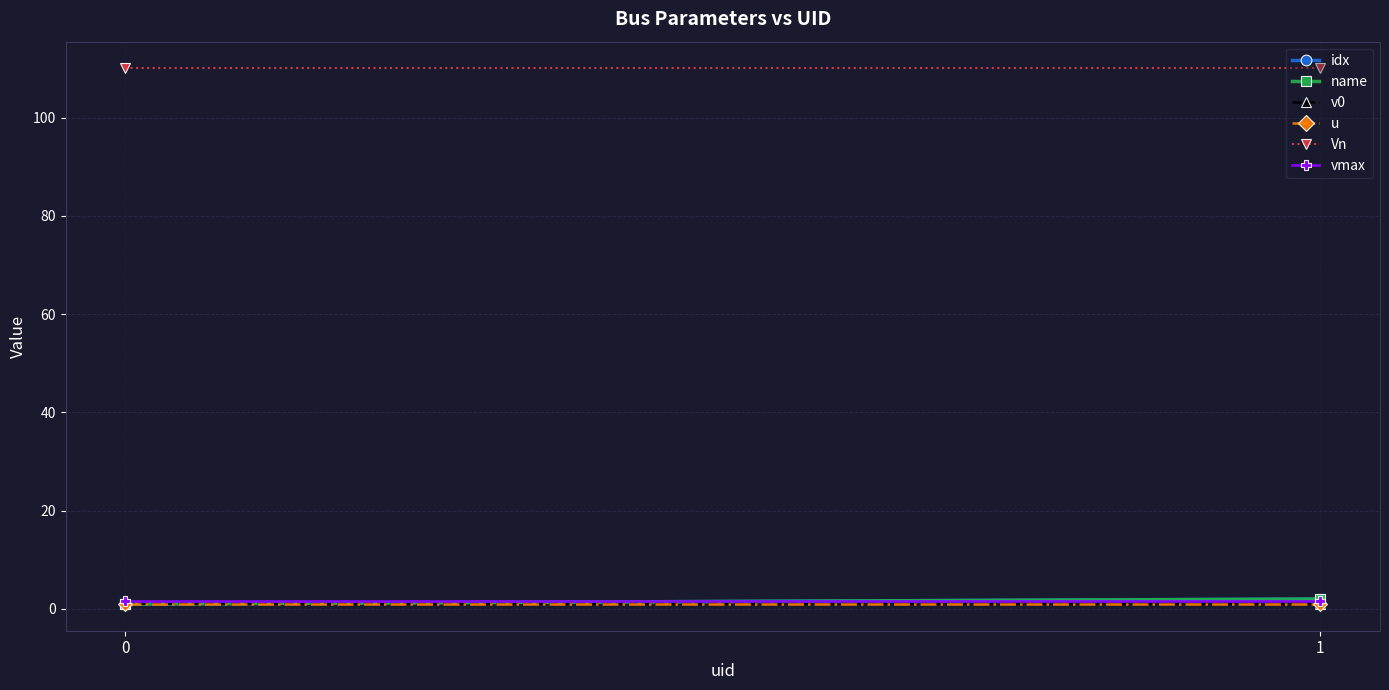

How many idx values are between 1 and 2?

2